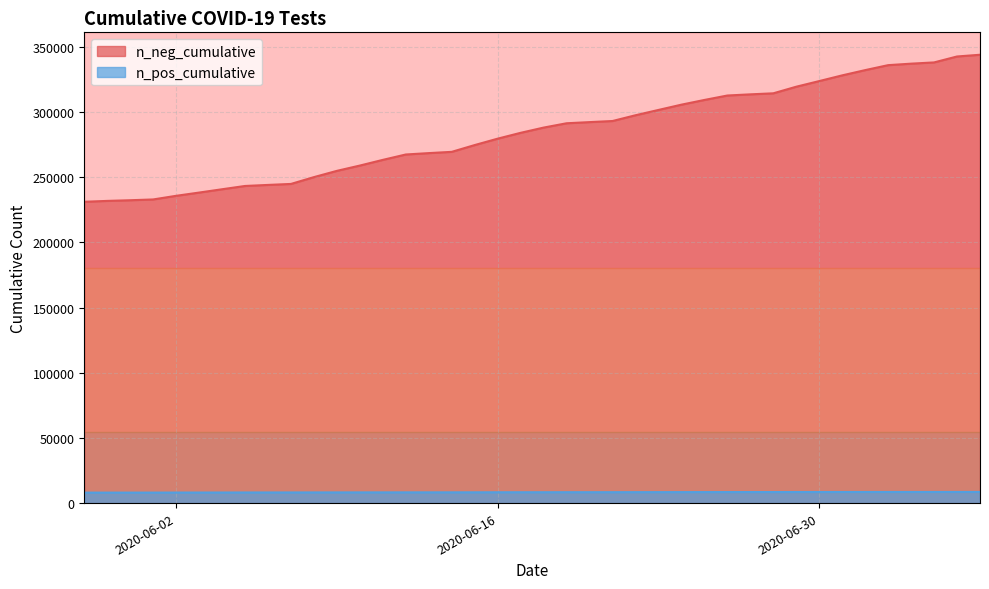

True or false: n_pos_cumulative and n_neg_cumulative cross at least once.

False